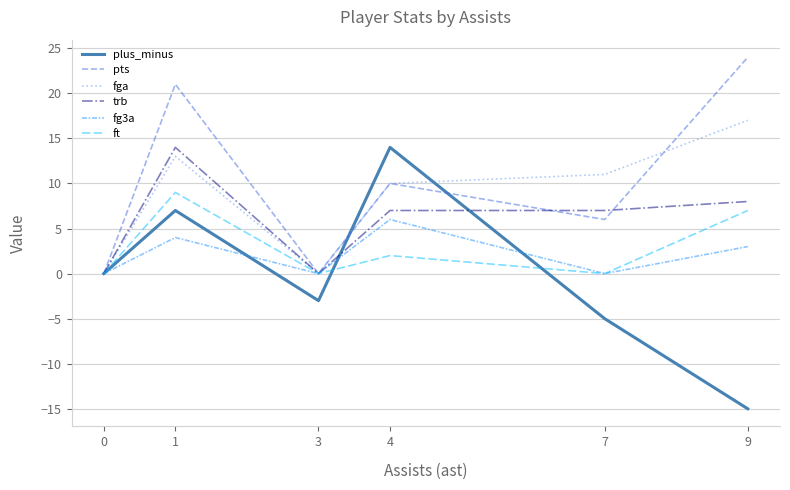

Which series has the largest range (max minus min)?

plus_minus